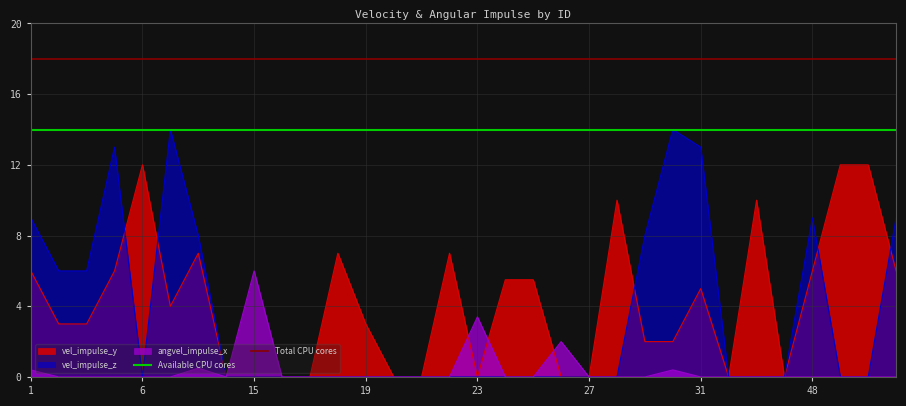

The vel_impulse_z series shows 7.0 at 15. True or false?

False